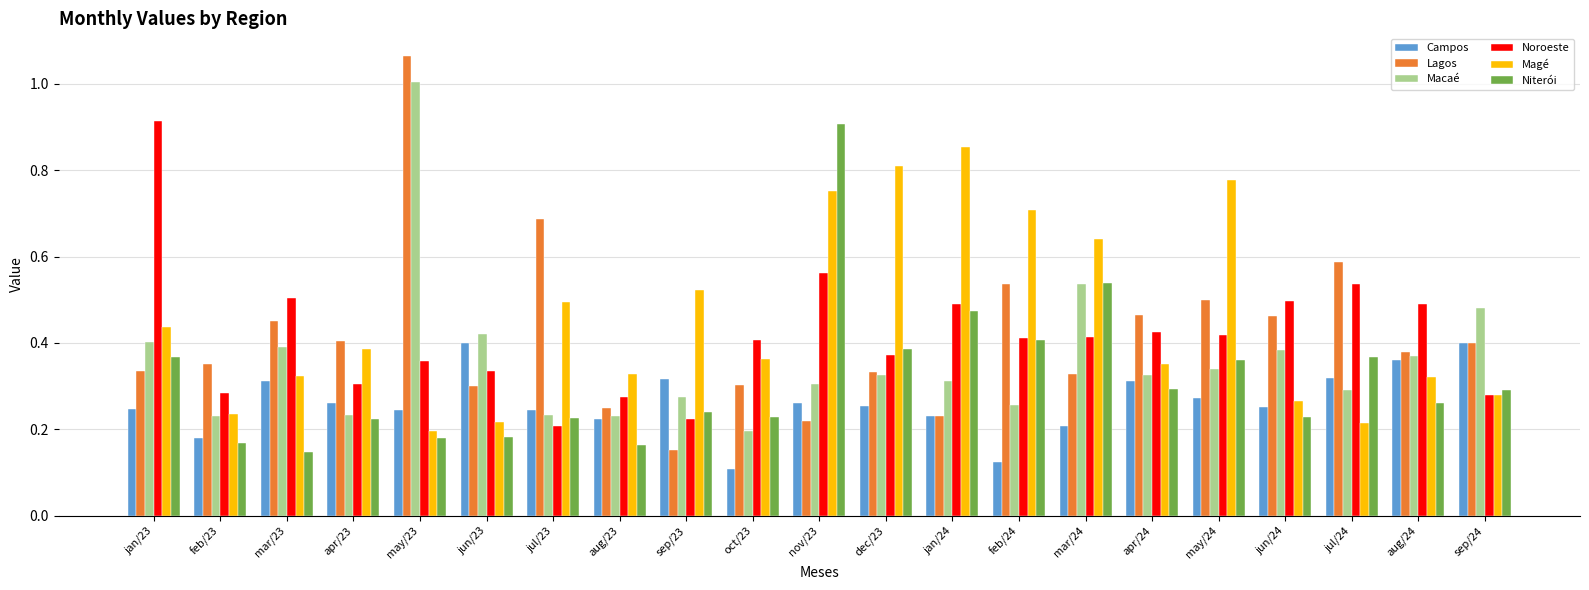

Which series has the largest total across all categories?

Magé